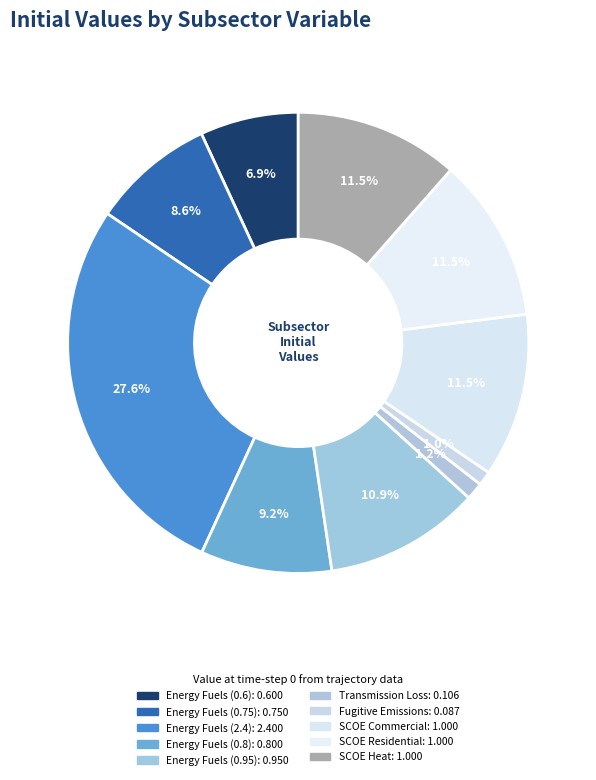

Does Fugitive Emissions represent more than half of the total?

No